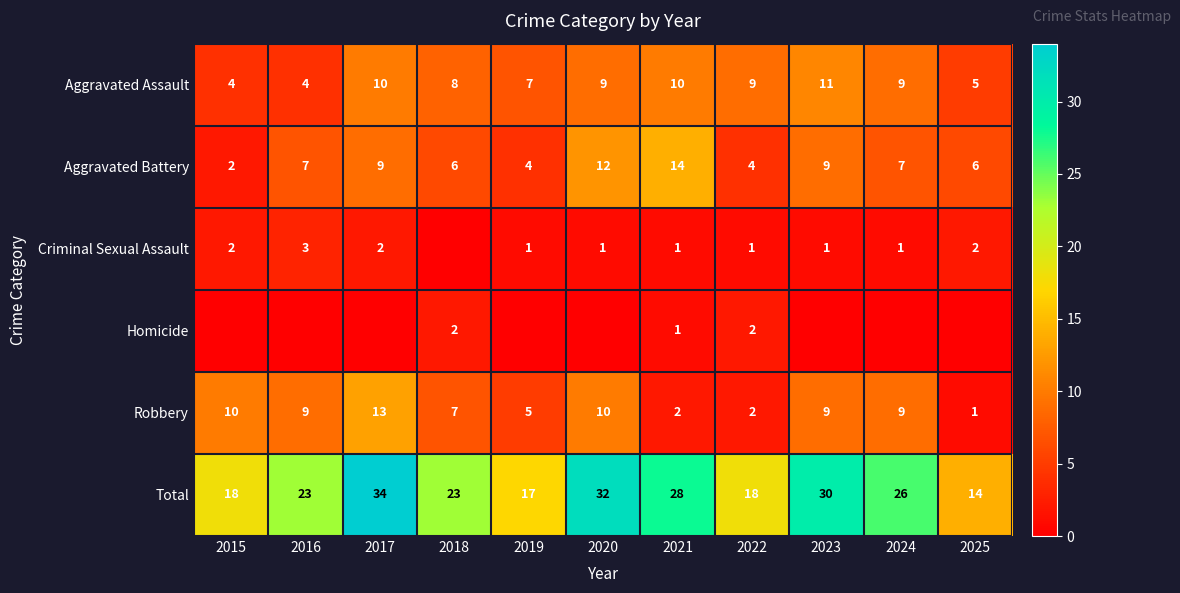

How many categories are shown in the chart?

11